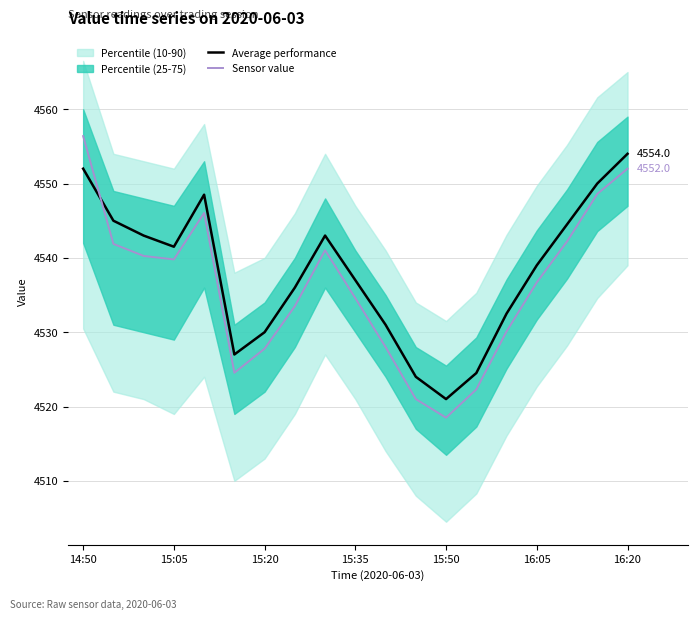

What is the lowest value of the Sensor value series?

4518.5